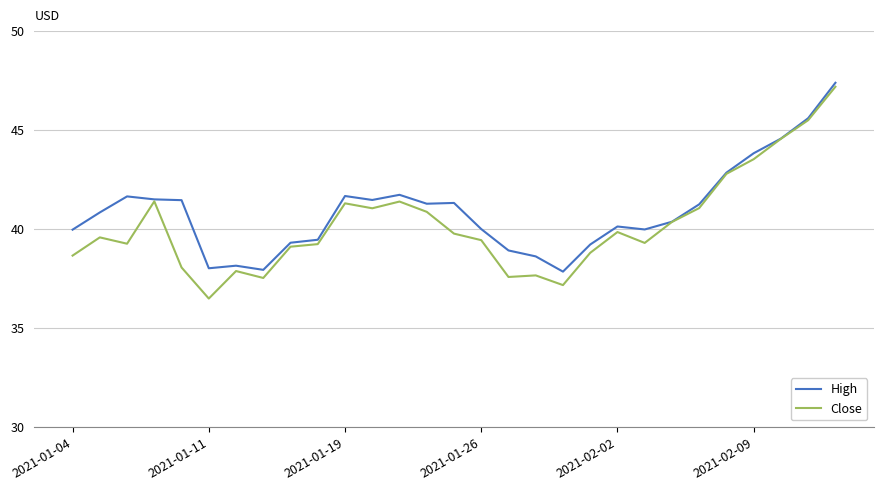

What is the highest value of the Close series?

47.2